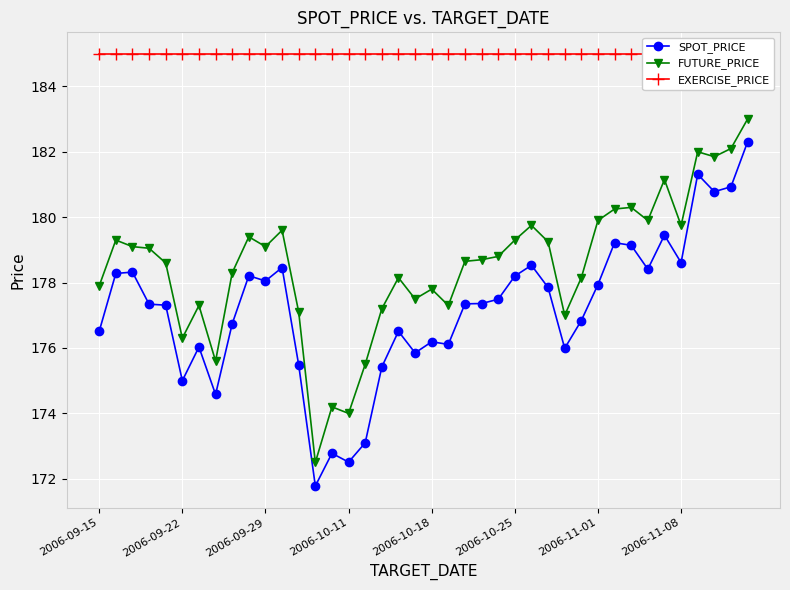

Which has a higher value, 37 or 2006-09-15?

37